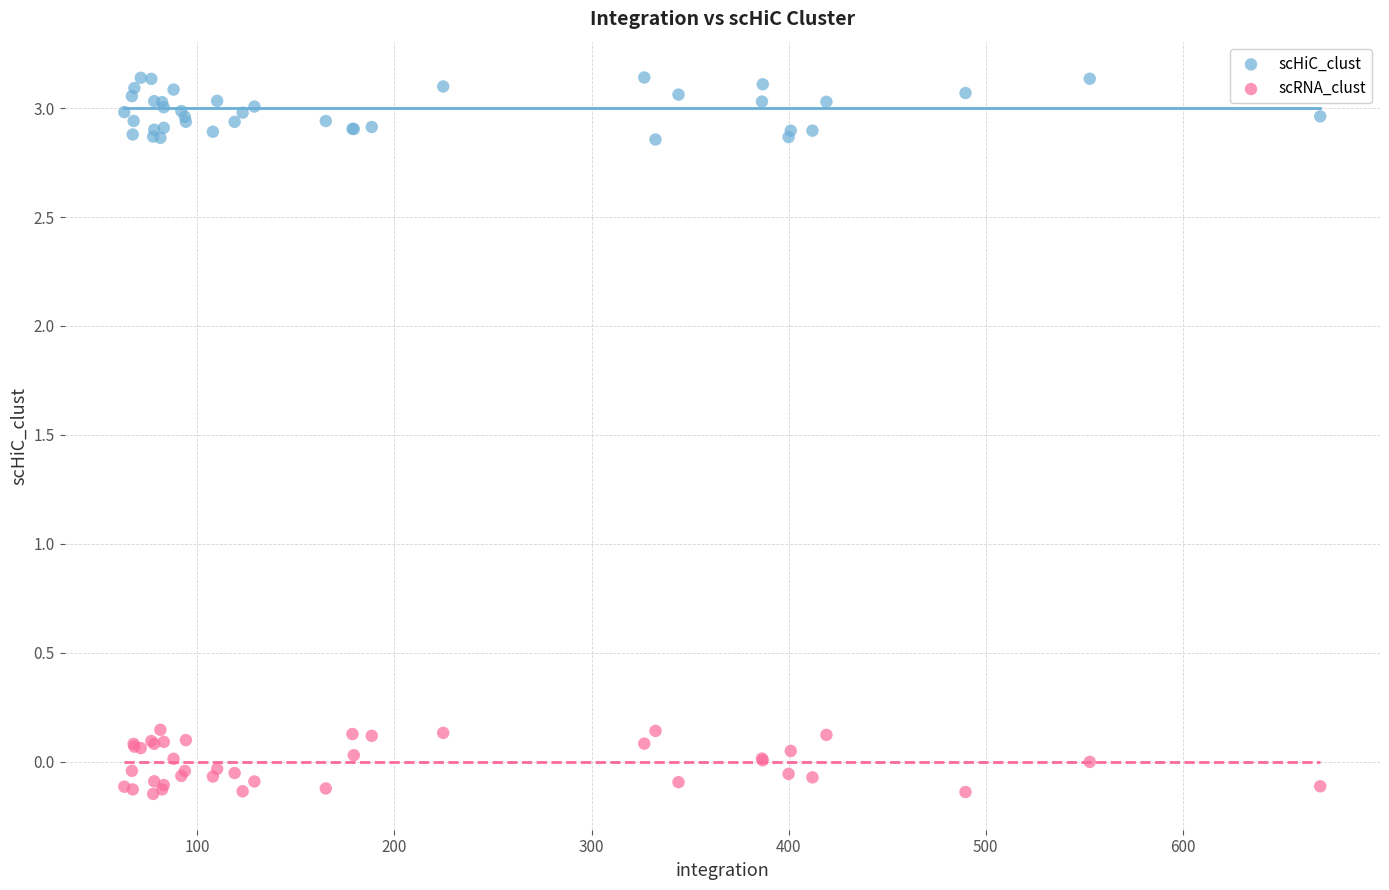

Which series reaches the minimum Y coordinate?

scRNA_clust